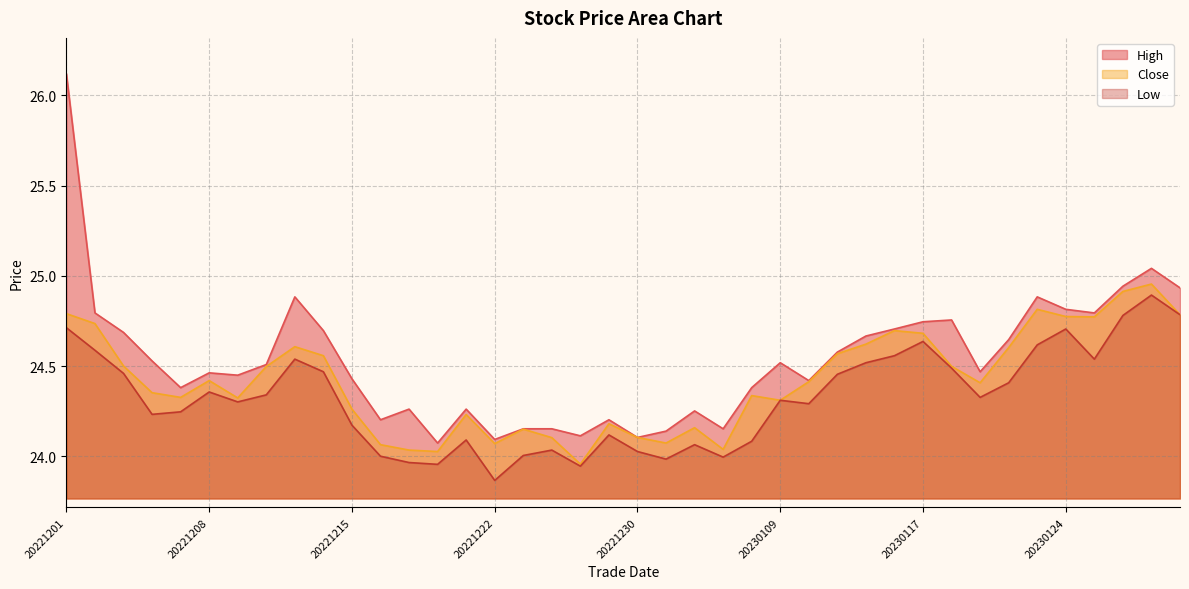

What are all the series names shown in the legend?

close, high, low